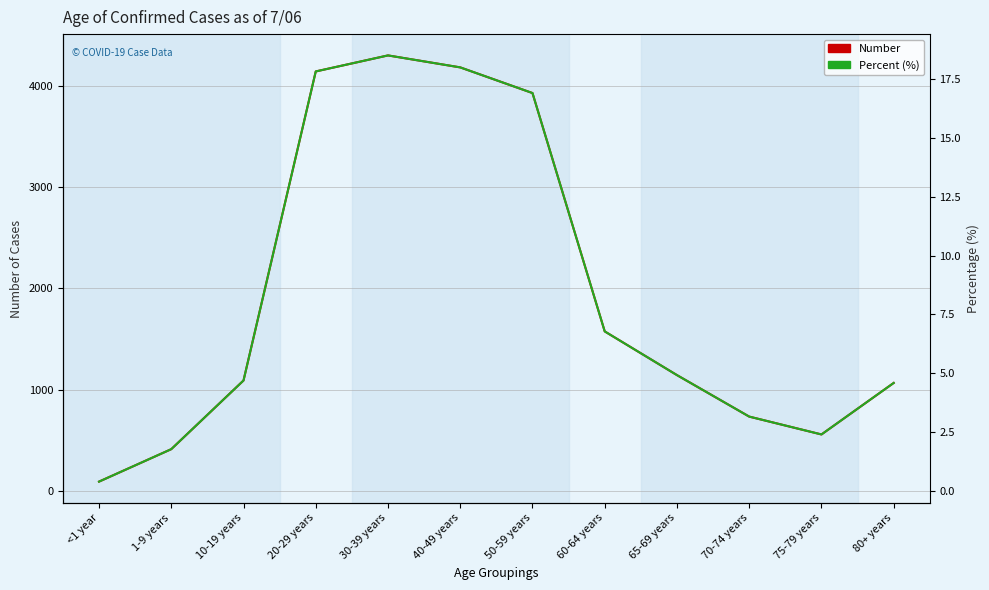

Does the chart display data point markers on the line(s)?

No